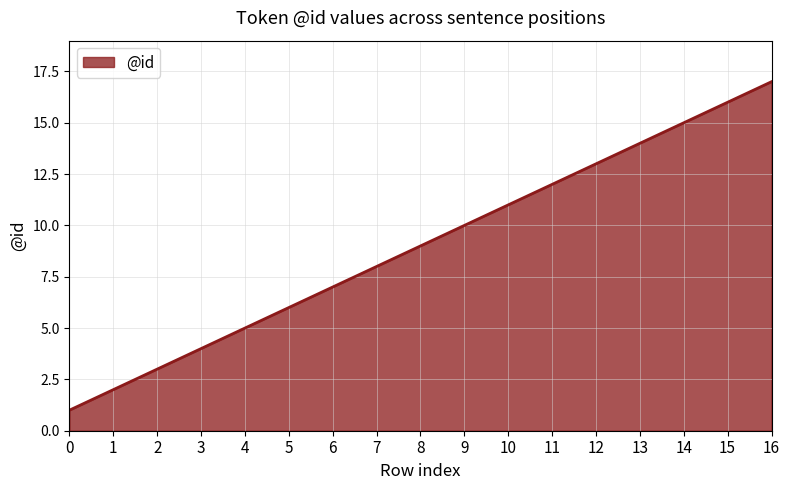

What is the change in value from 2 to 12?

+10